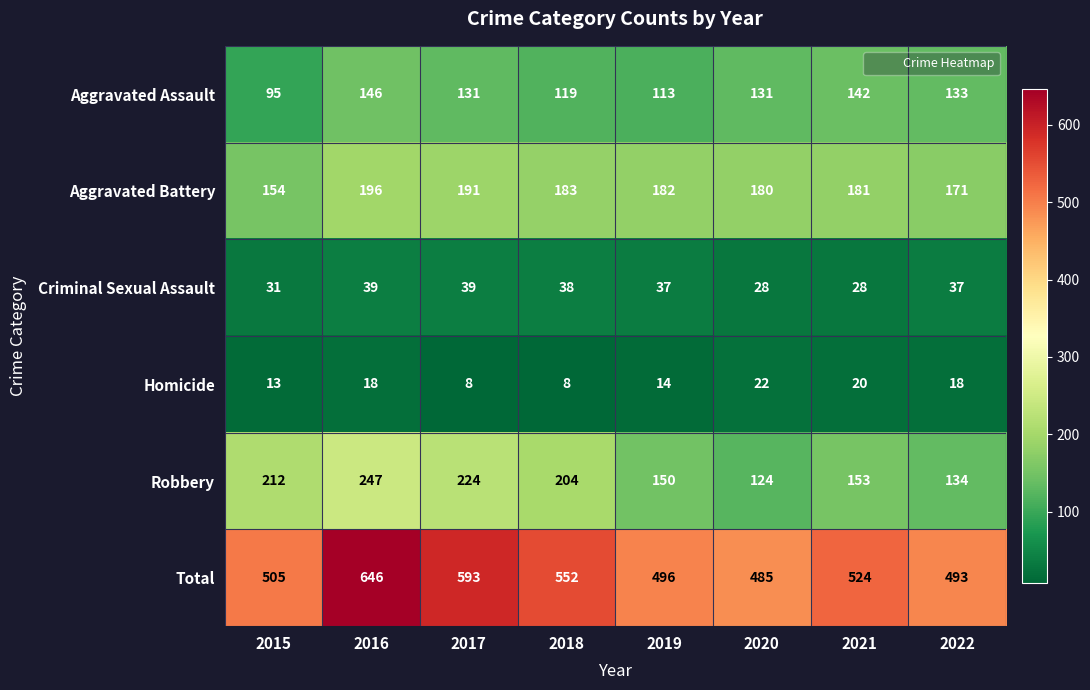

At which category is the sum across all series the highest?

2016